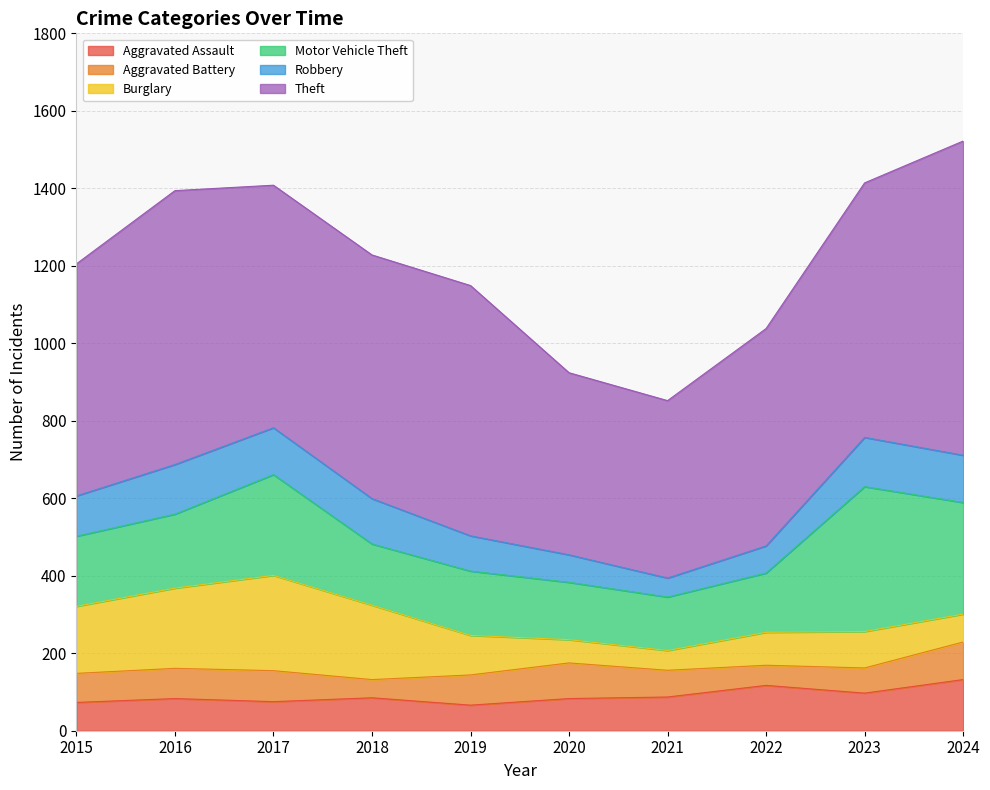

How many interior local peaks does the Aggravated Battery series have?

2